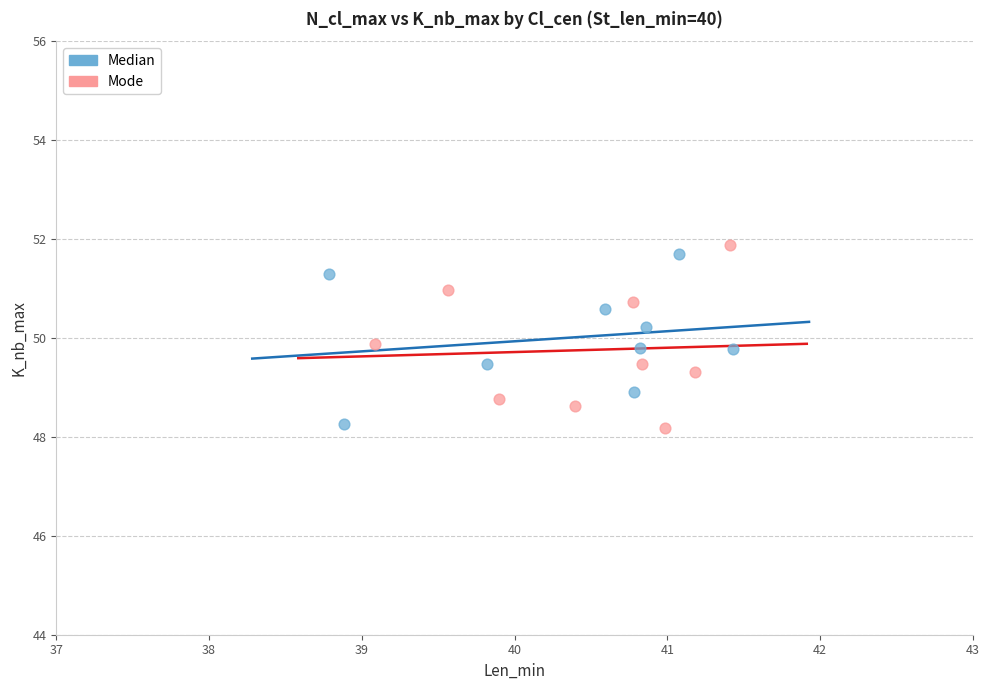

Which series contains the highest Y value?

Mode